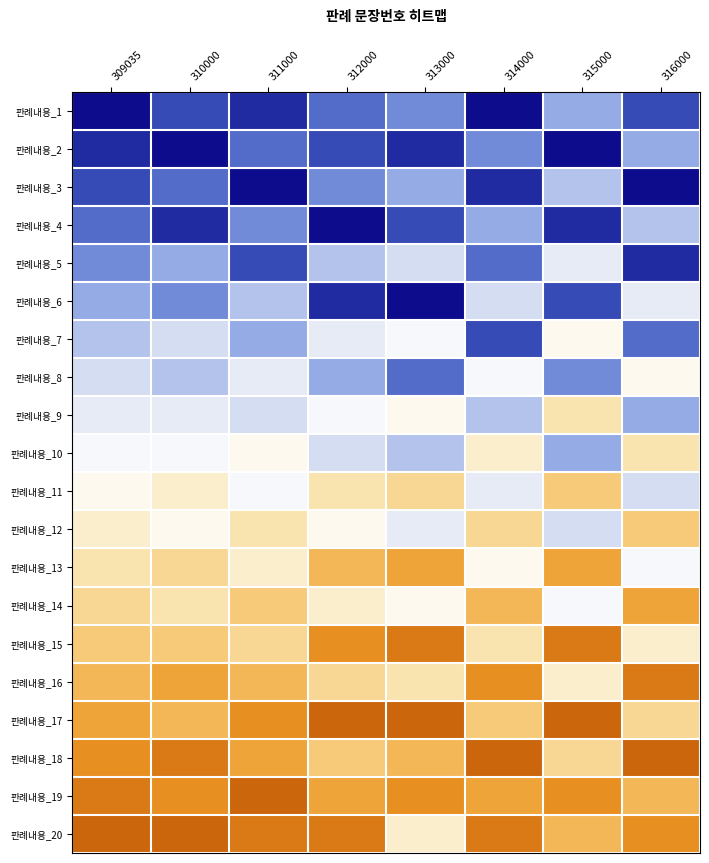

What is the maximum value shown in the chart?

20